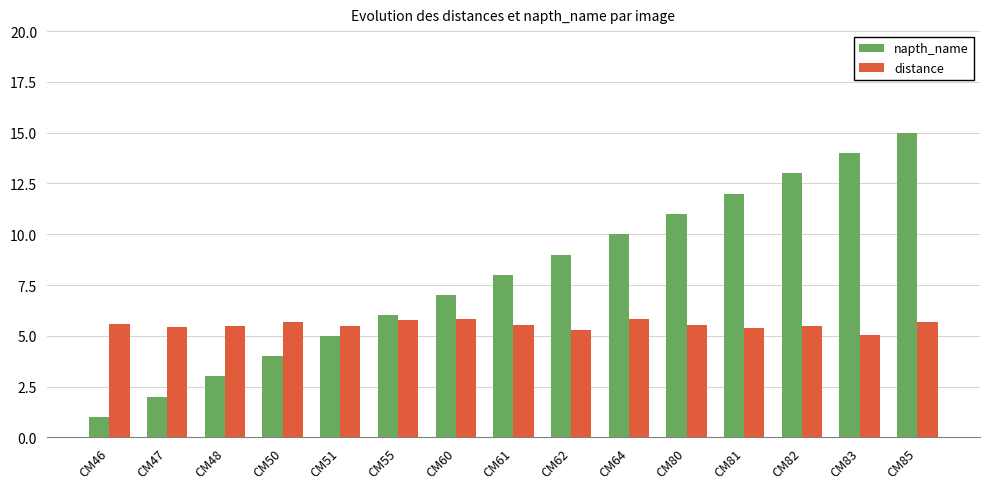

Rank the categories by napth_name value from lowest to highest.

CM46, CM47, CM48, CM50, CM51, CM55, CM60, CM61, CM62, CM64, CM80, CM81, CM82, CM83, CM85